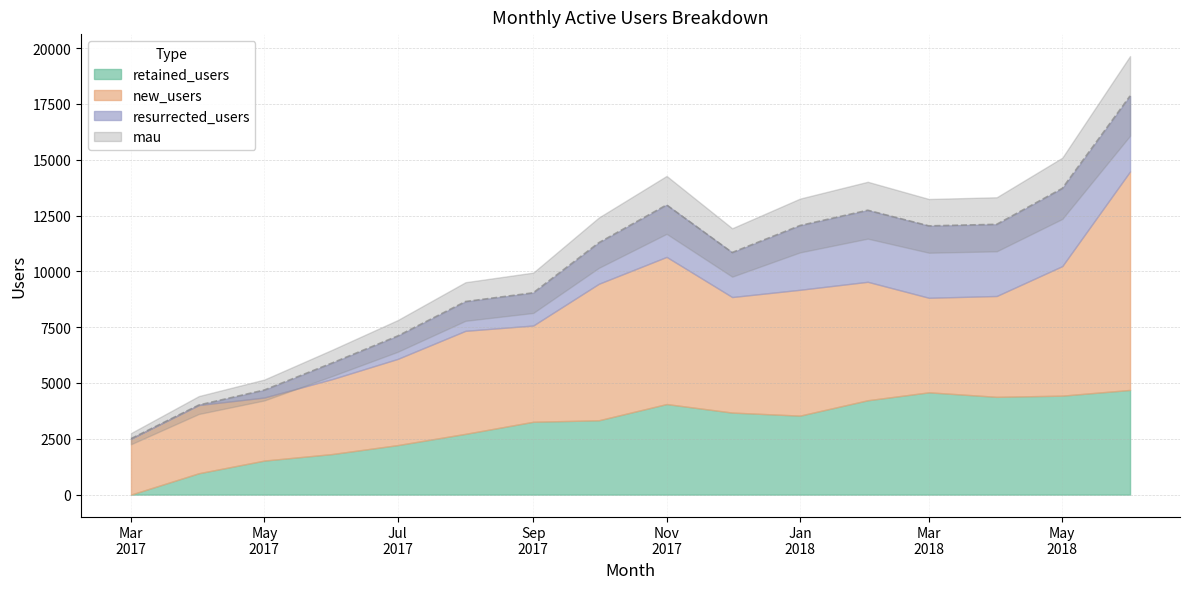

What is the spread (max minus min) of values at 2017-06?

5172